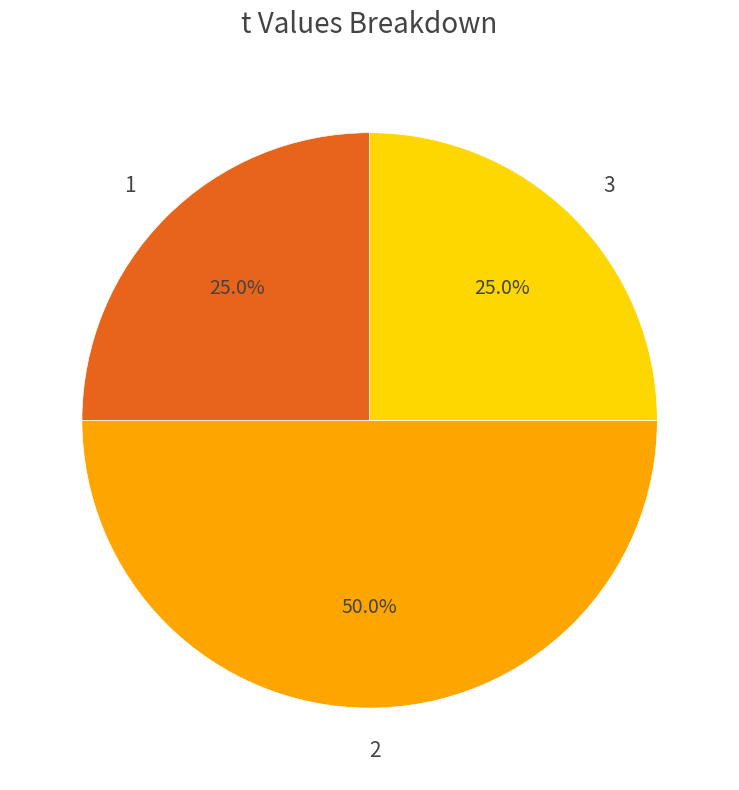

The 3 slice represents 33% of the pie. True or false?

False